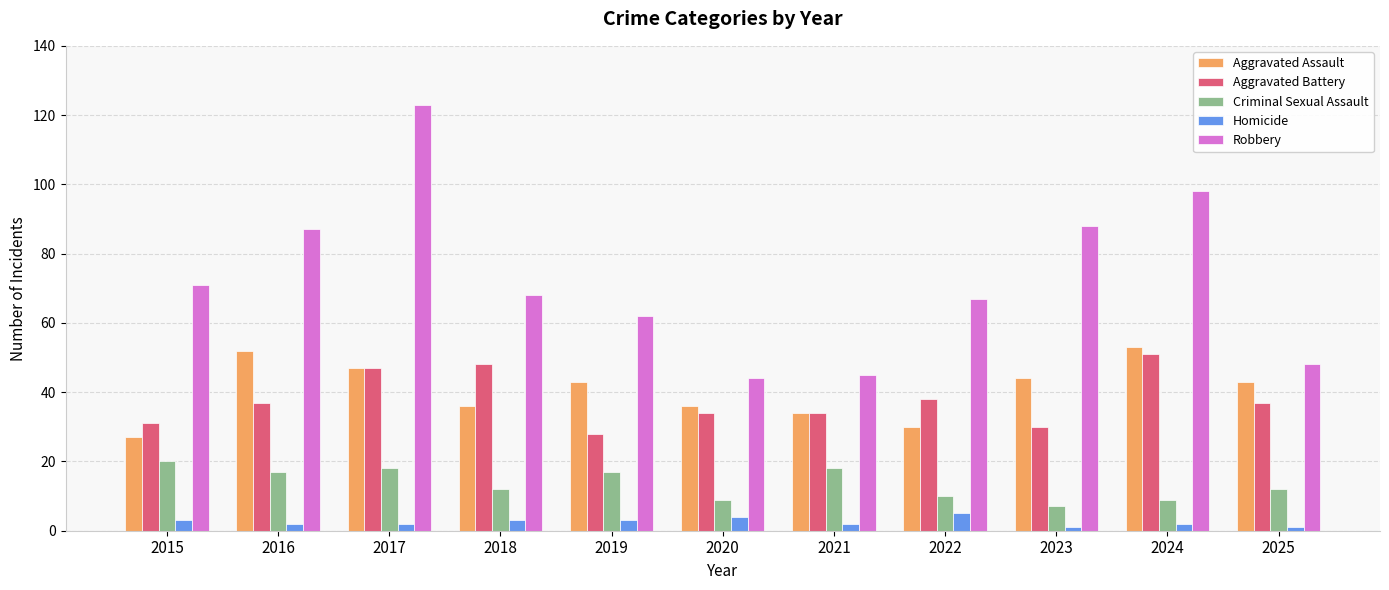

At which label does Criminal Sexual Assault first exceed 12?

2015